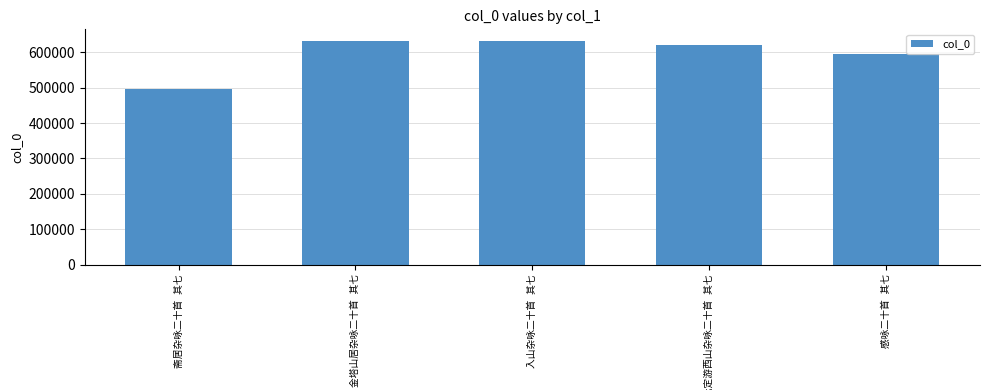

What is the maximum value shown in the chart?

633173